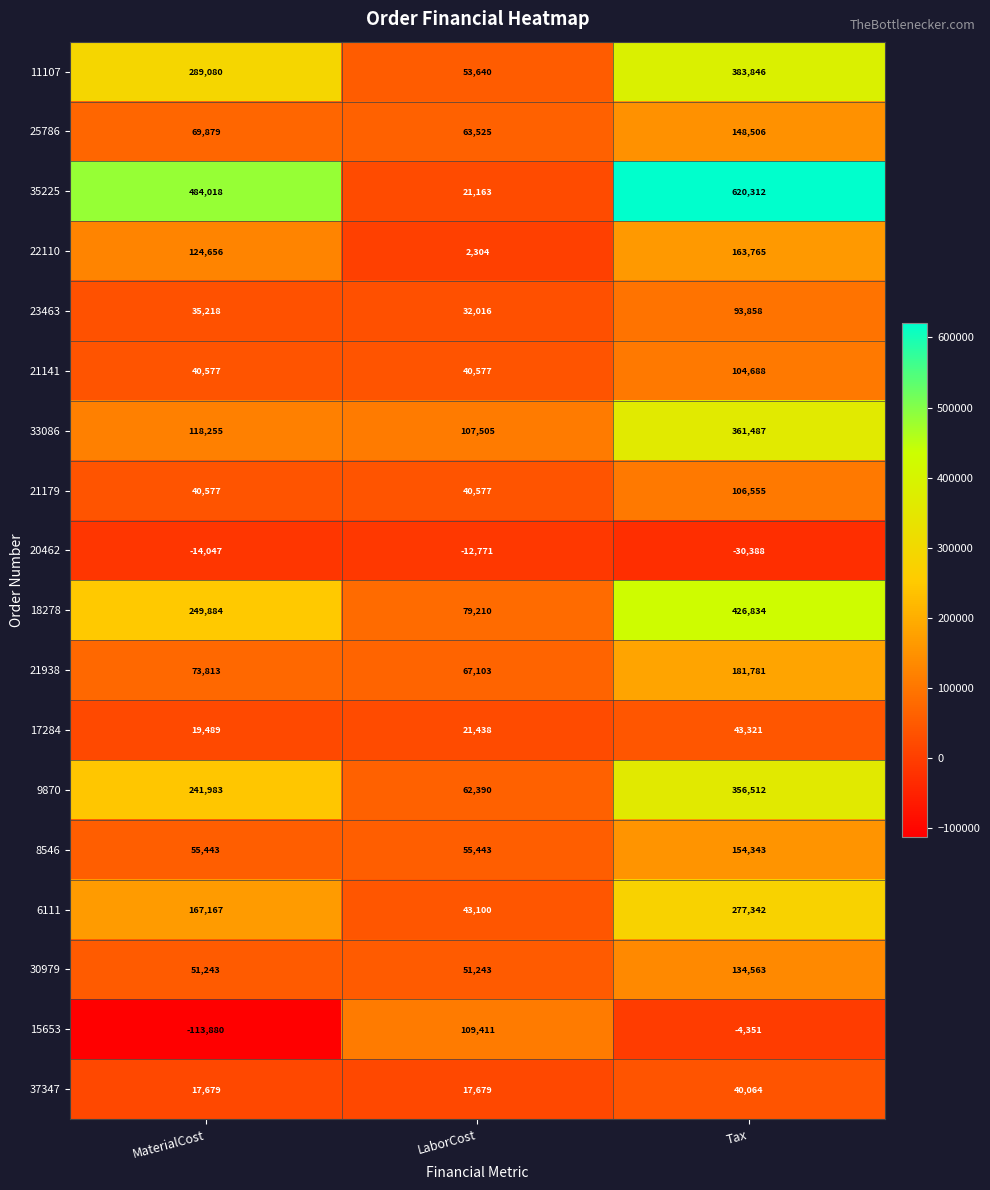

What is the sum of the 20462 values at LaborCost and MaterialCost?

-26818